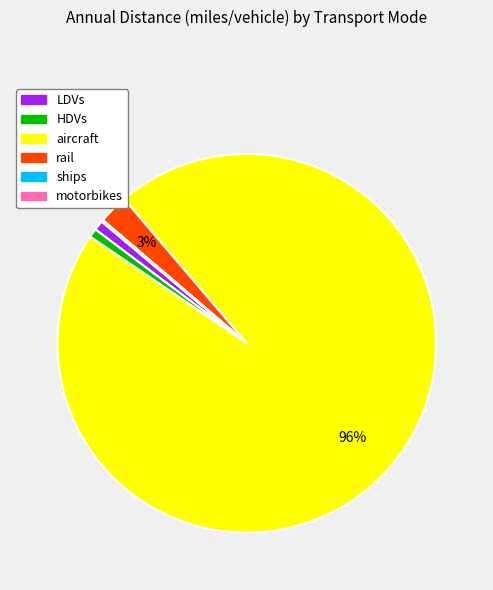

To the nearest percent, what percentage of the pie is rail?

3%